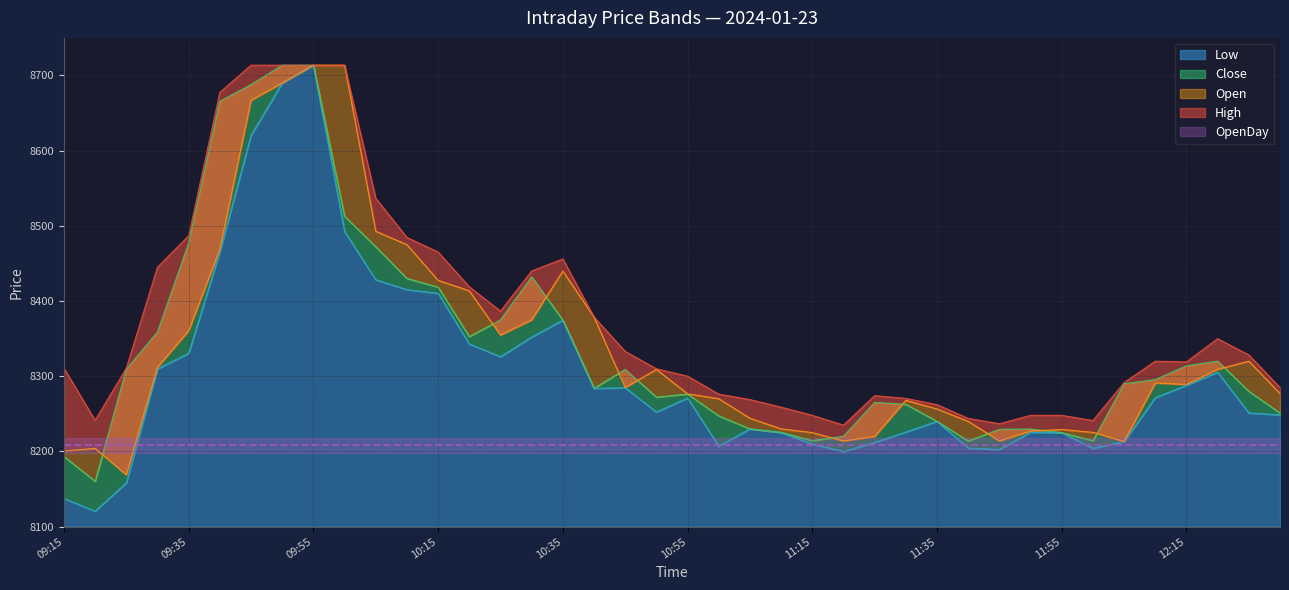

At how many categories does at least one series exceed 8169?

40